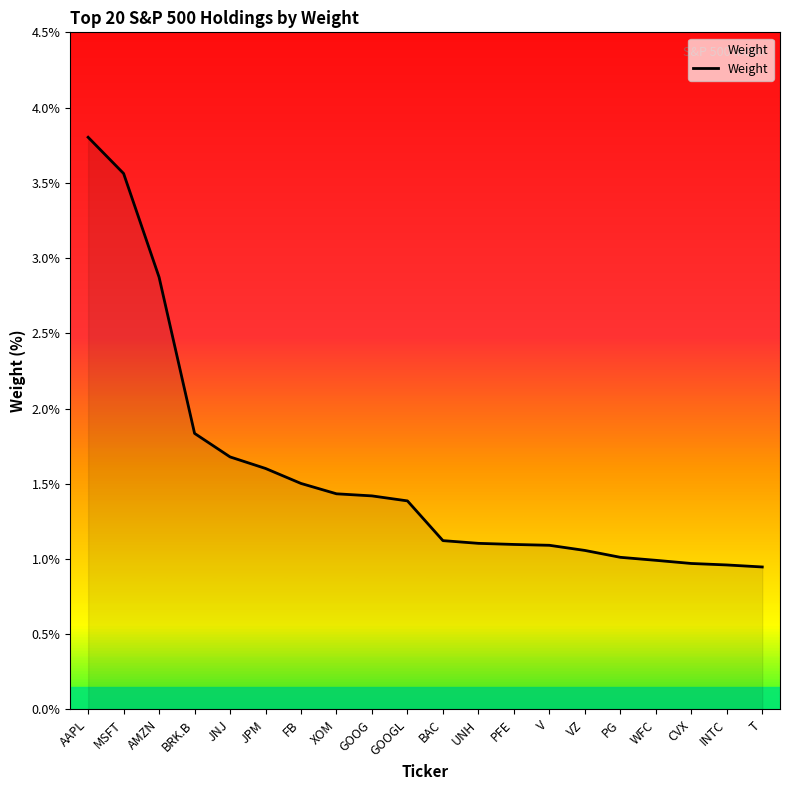

Approximately how many times larger is the value at PG compared to JNJ?

0.6